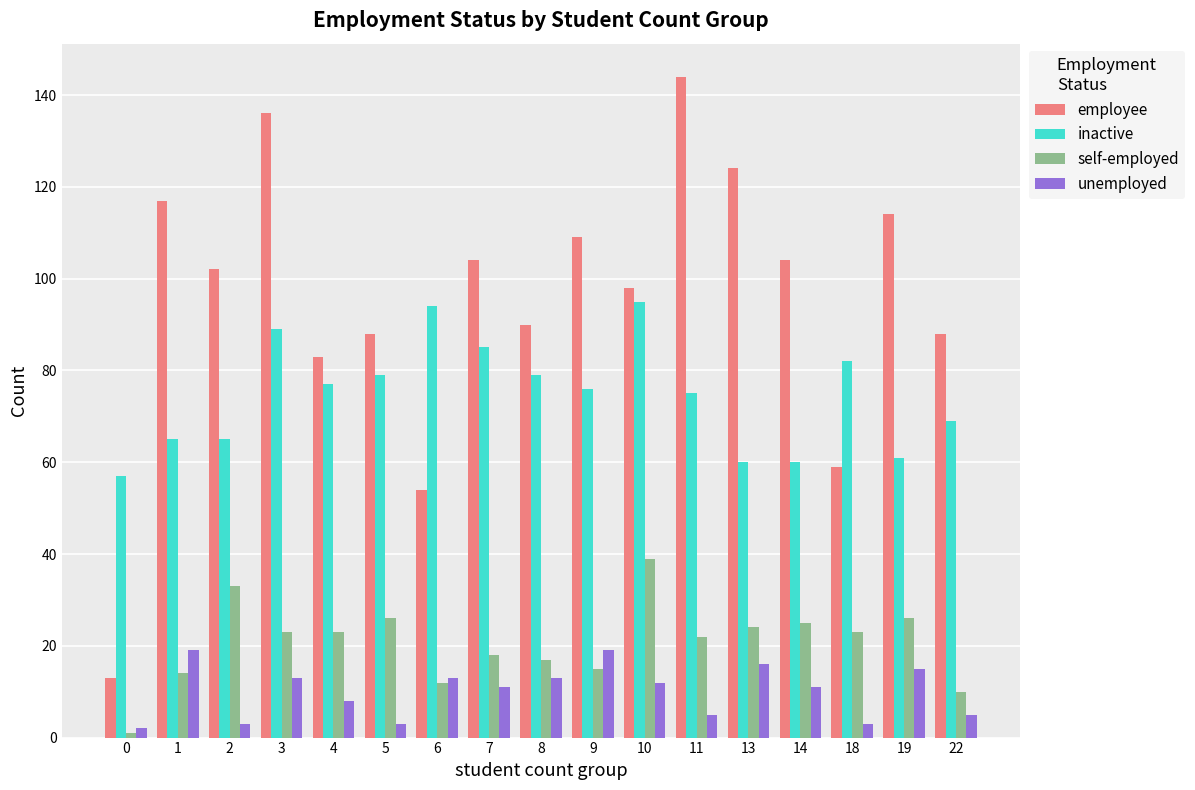

At which label does self-employed first exceed 23?

2